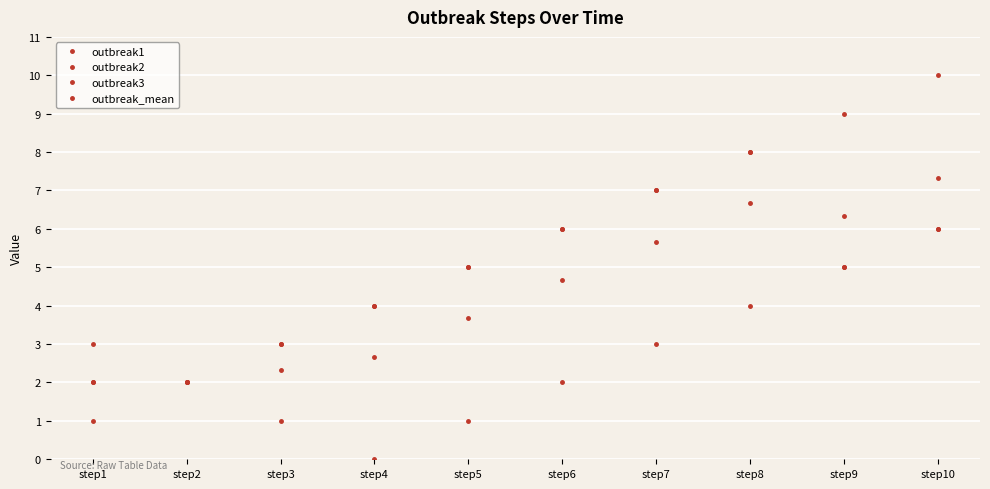

How many lines are shown in the chart?

4